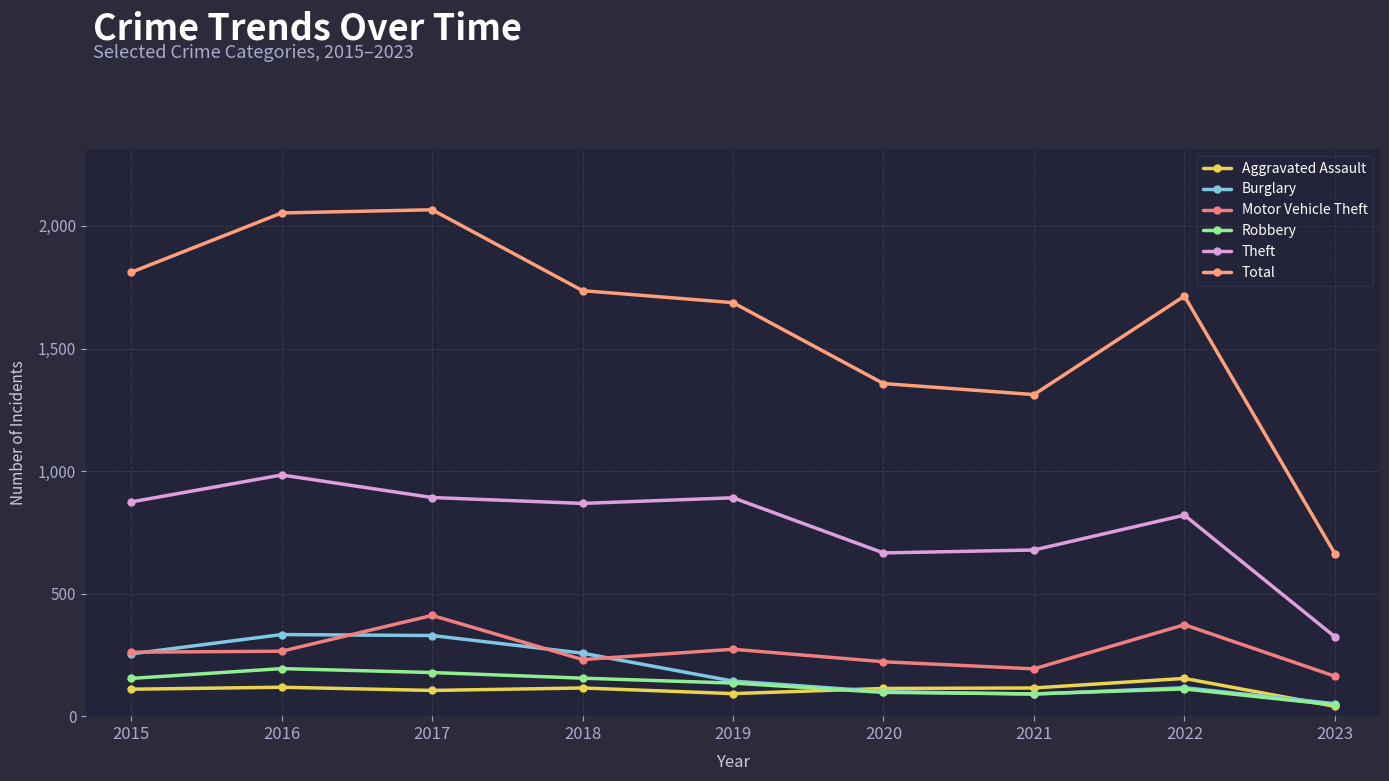

At how many categories does at least one series exceed 1645?

6